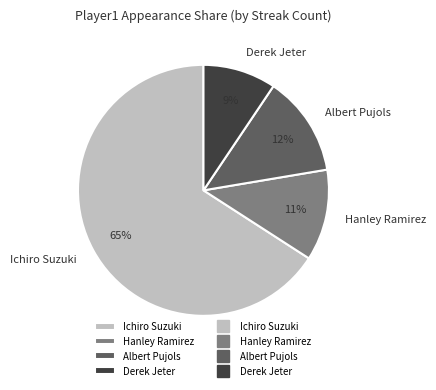

Does any single category account for the majority?

Yes